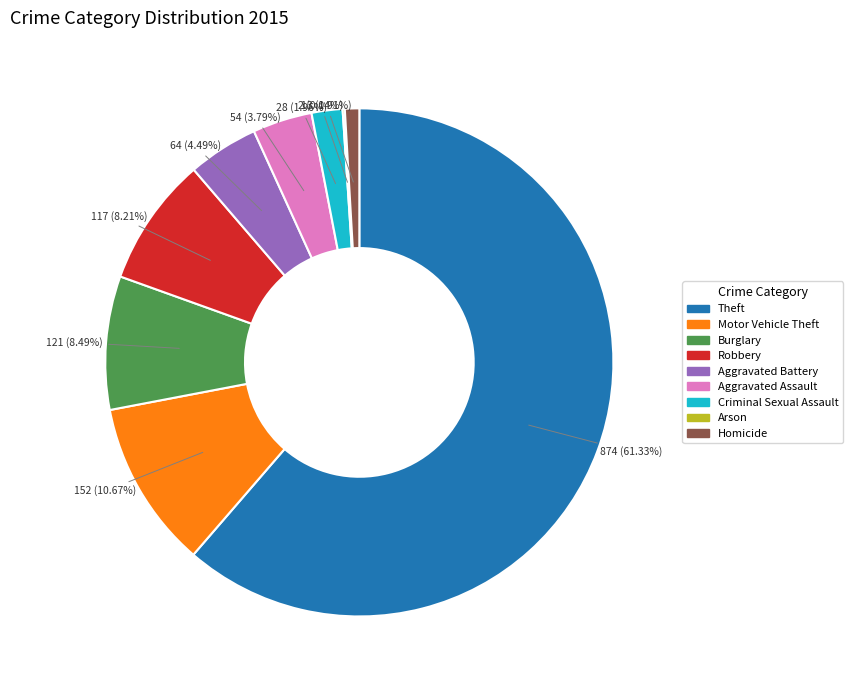

Do Burglary and Robbery together represent more than half of the pie?

No